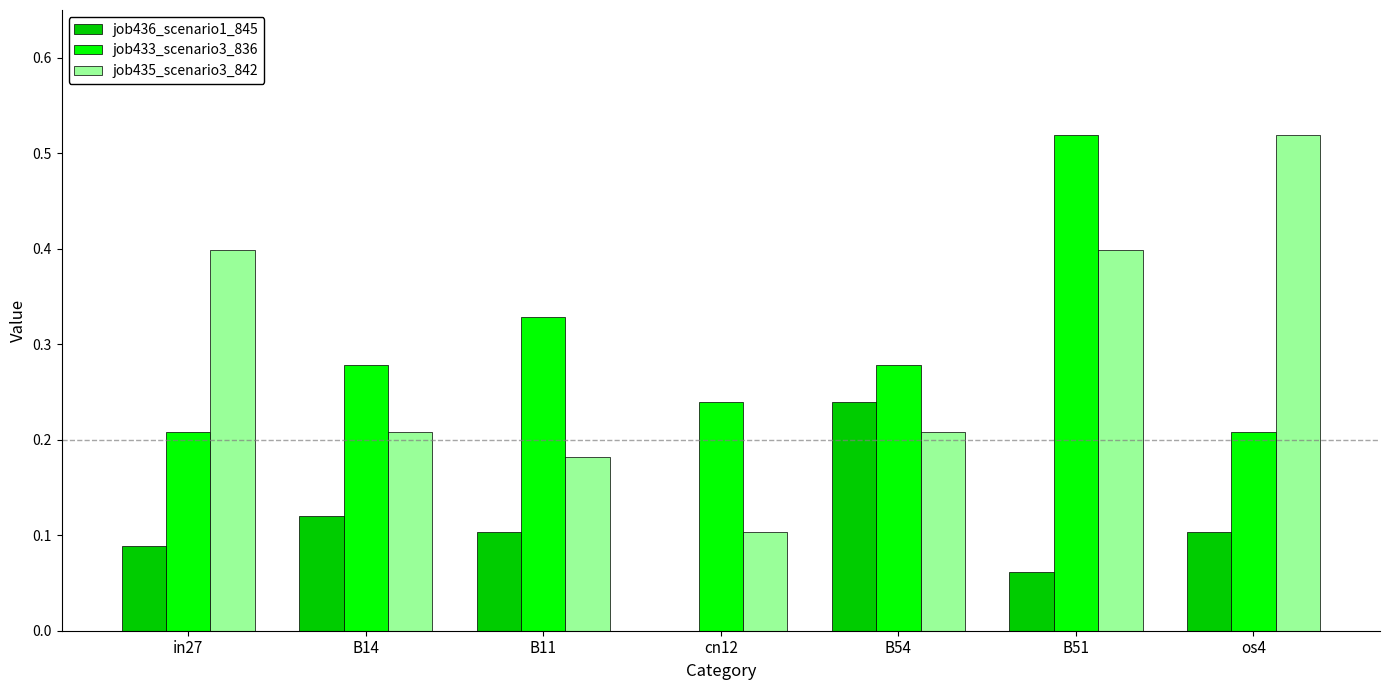

At which category is the sum across all series the highest?

B51